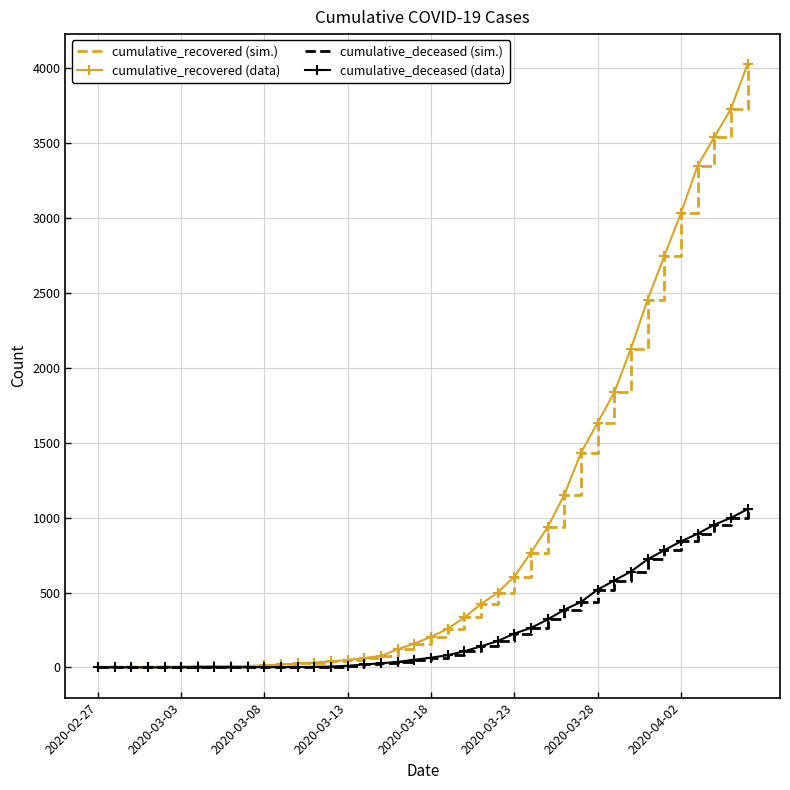

At how many categories does at least one series exceed 325?

18